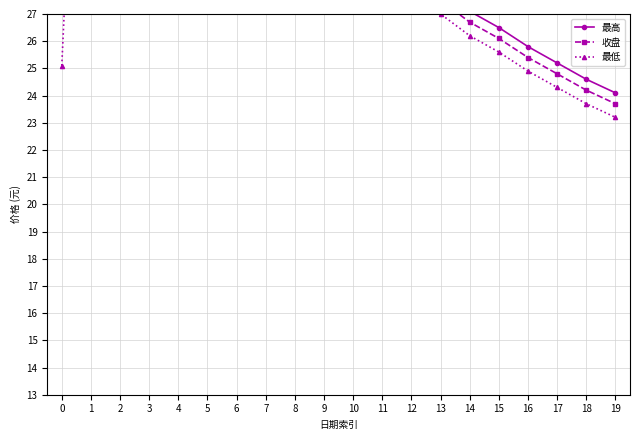

How many categories are shown in the chart?

20